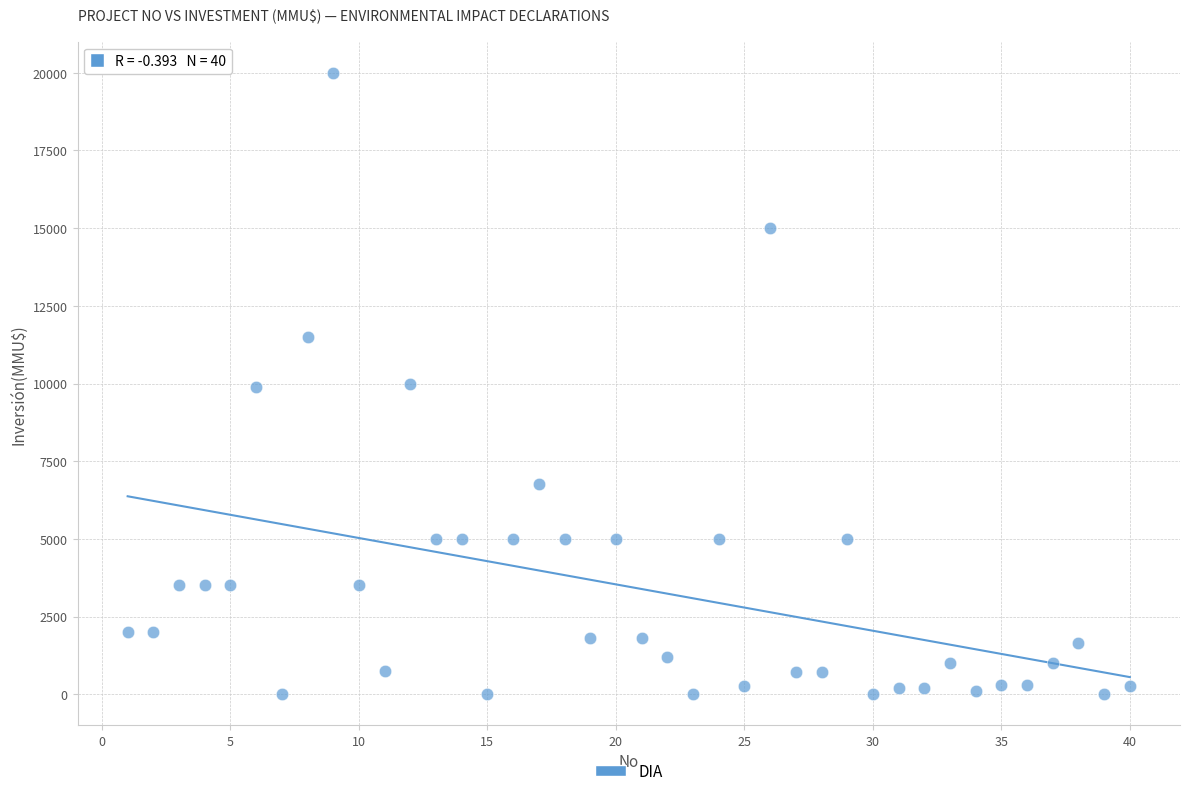

What is the range of Y values (max minus min)?

20000